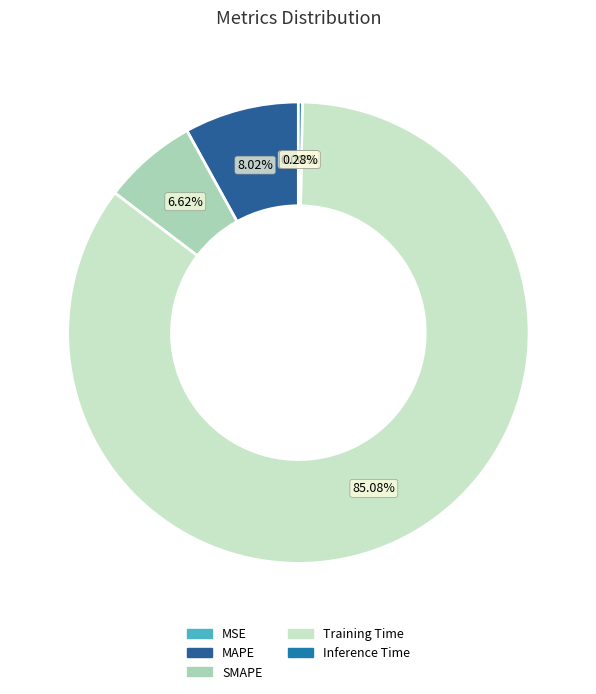

Does any single category account for the majority?

Yes